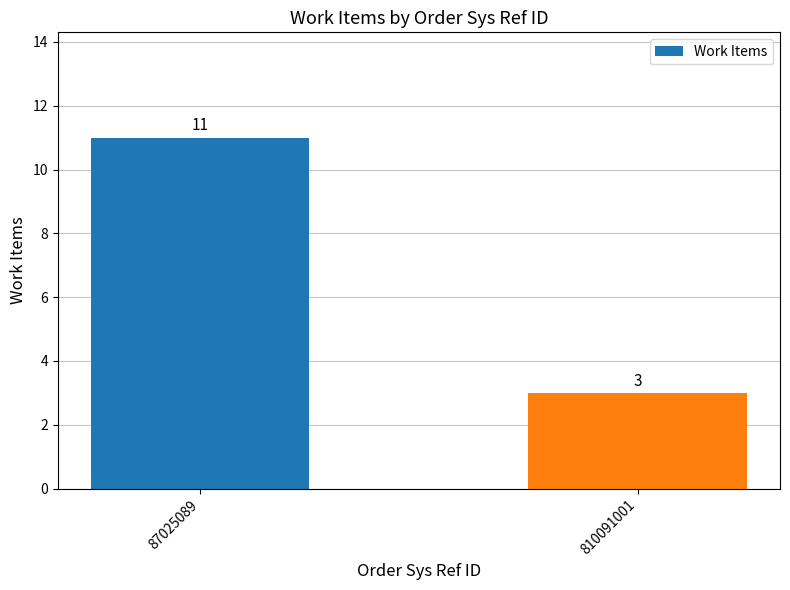

What is the approximate value at 87025089?

11